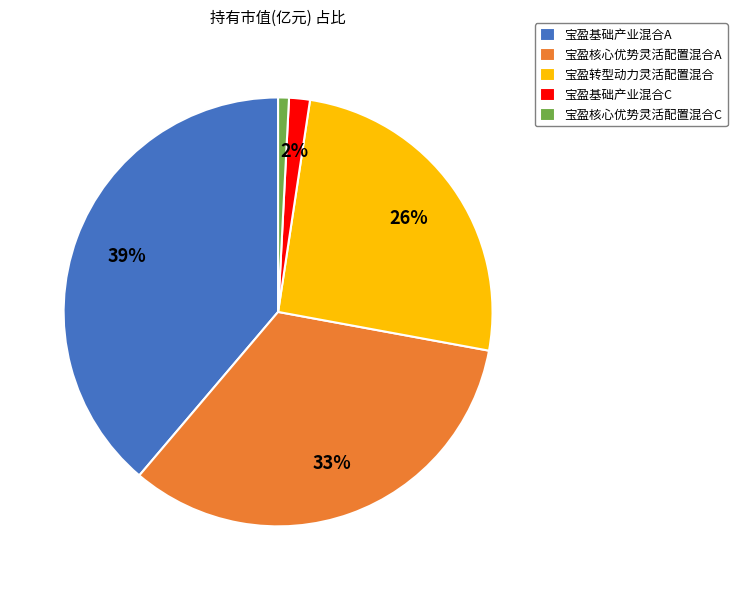

Which slice is the smallest?

宝盈核心优势灵活配置混合C